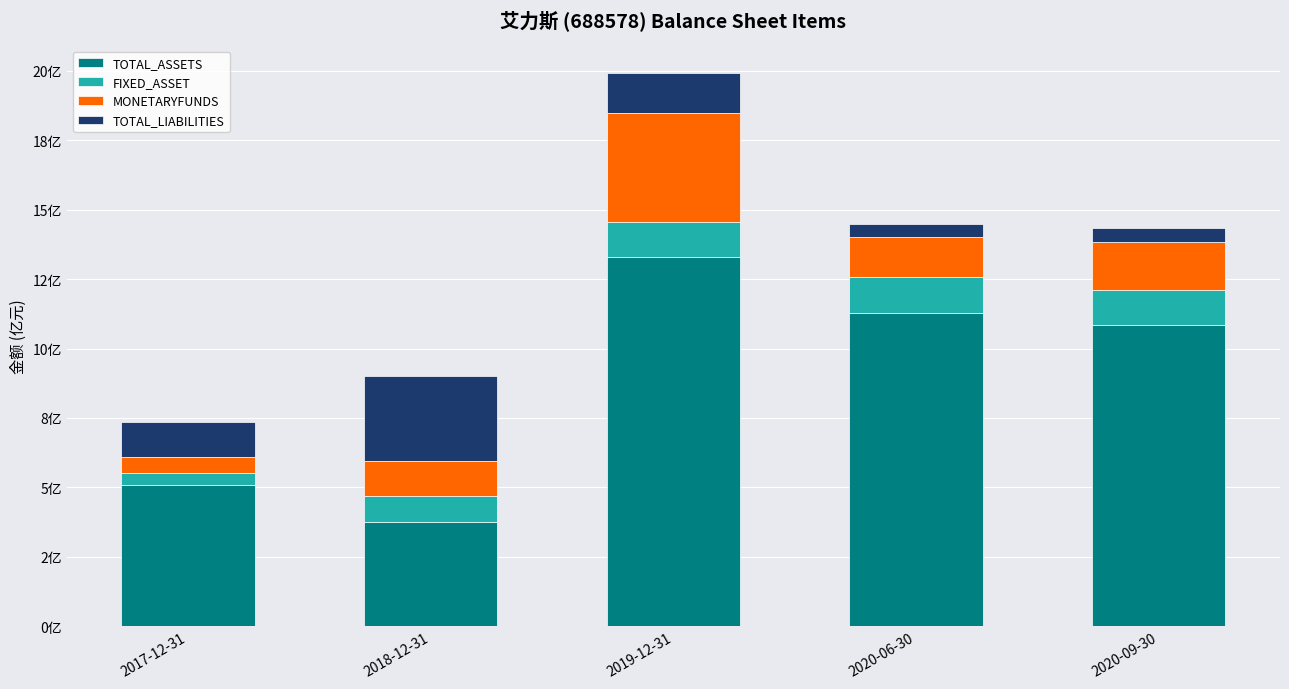

Does the chart contain any negative values?

No